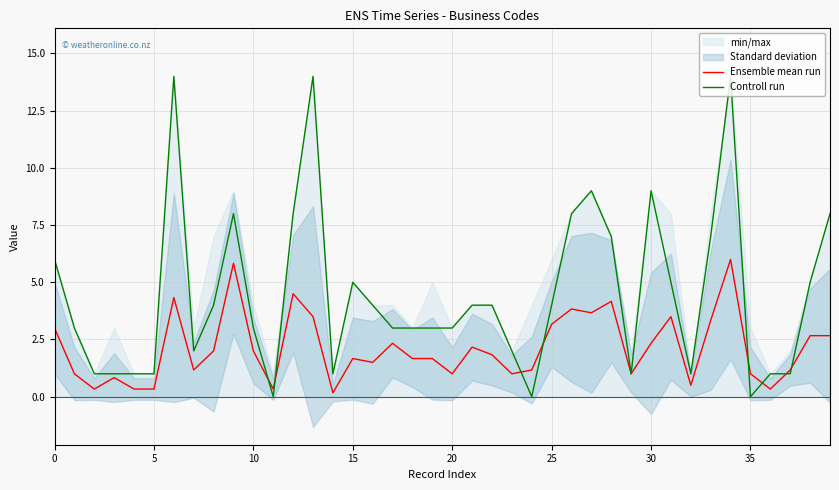

How many lines are shown in the chart?

2